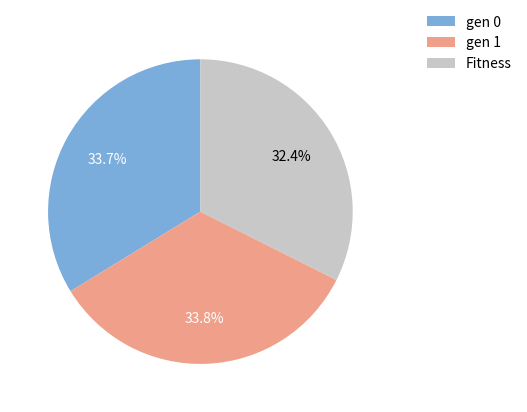

Is it true that Fitness is 41% of the pie?

False